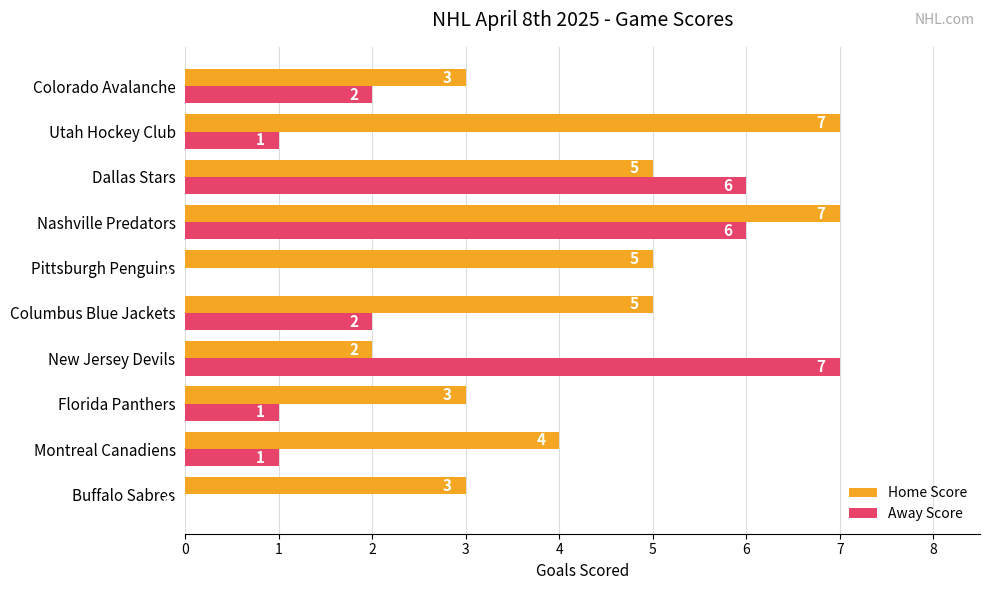

What is the highest value of the Away Score series?

7